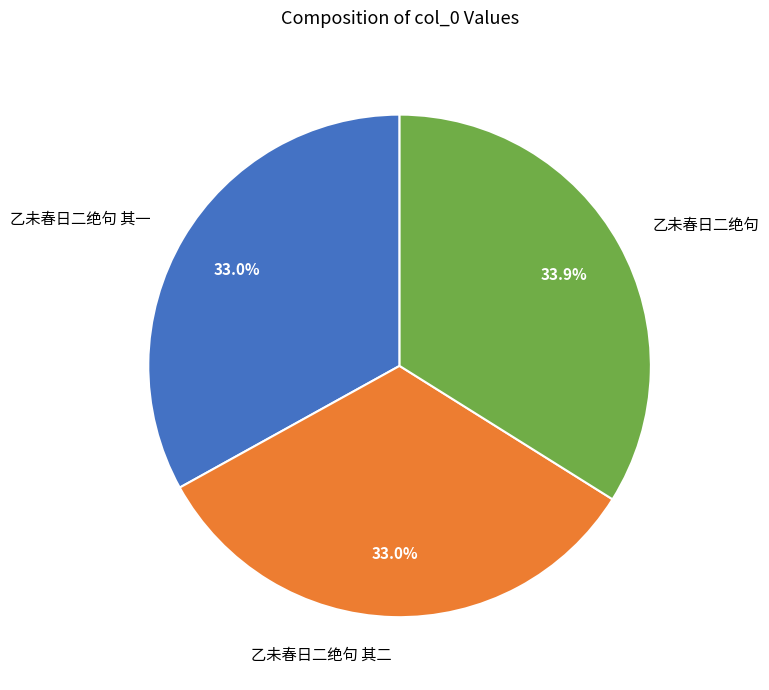

What is the largest slice in the pie chart?

乙未春日二绝句